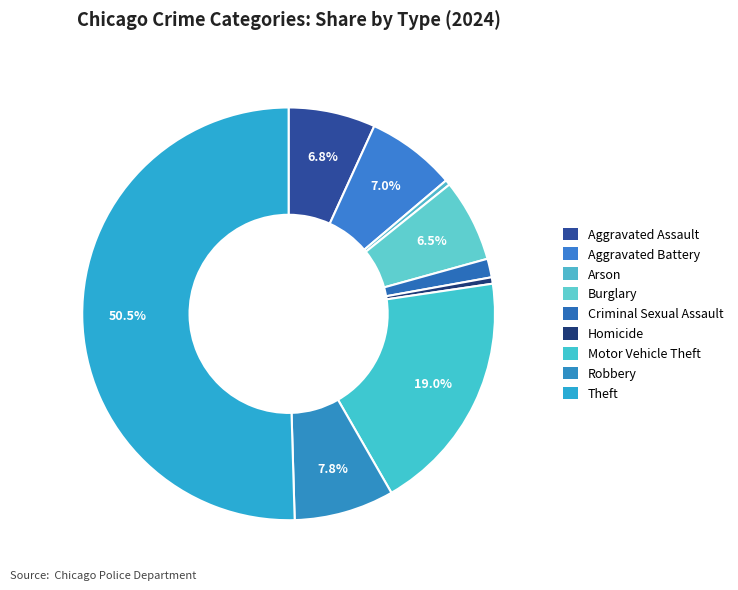

Which has a higher value, Aggravated Assault or Criminal Sexual Assault?

Aggravated Assault